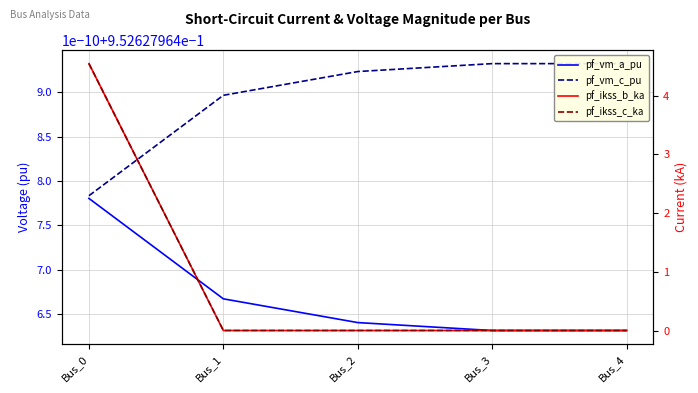

Rank the categories by pf_vm_a_pu value from highest to lowest.

Bus_0, Bus_1, Bus_2, Bus_3, Bus_4